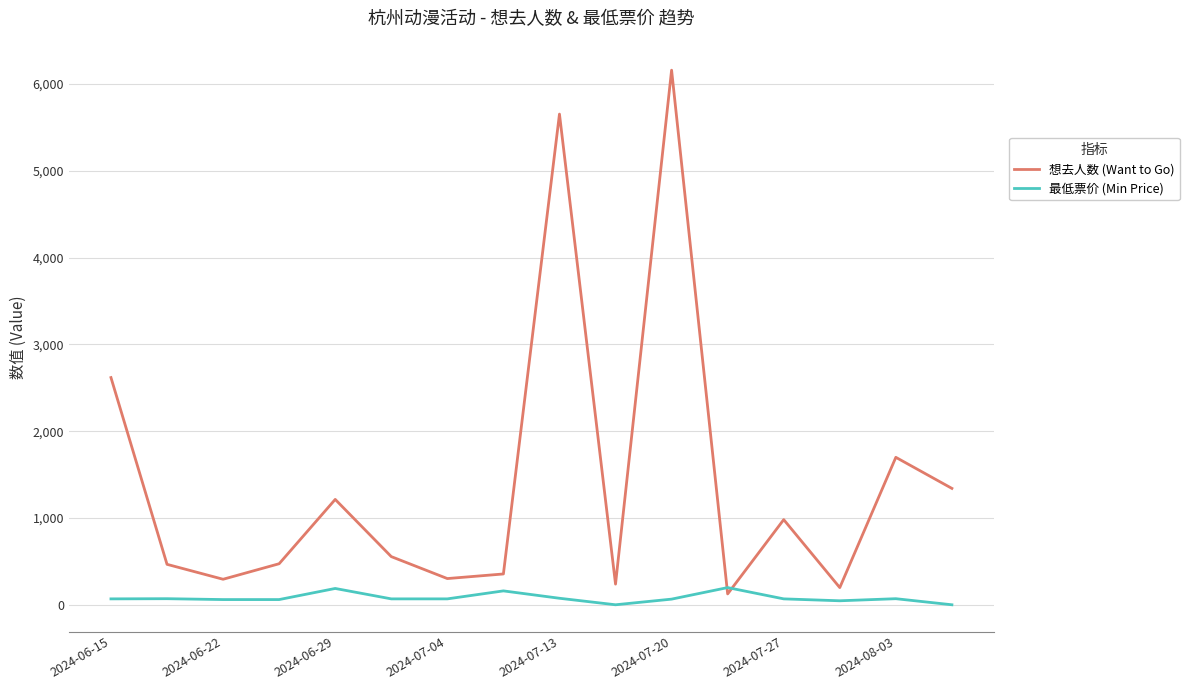

How many lines are shown in the chart?

2